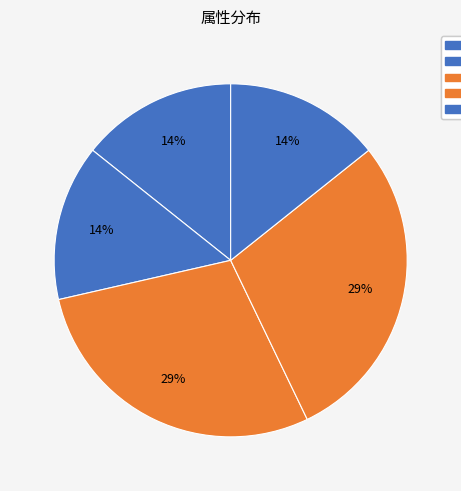

To the nearest percent, what is the difference between the 移动速度 and 防御力 slice percentages?

14%